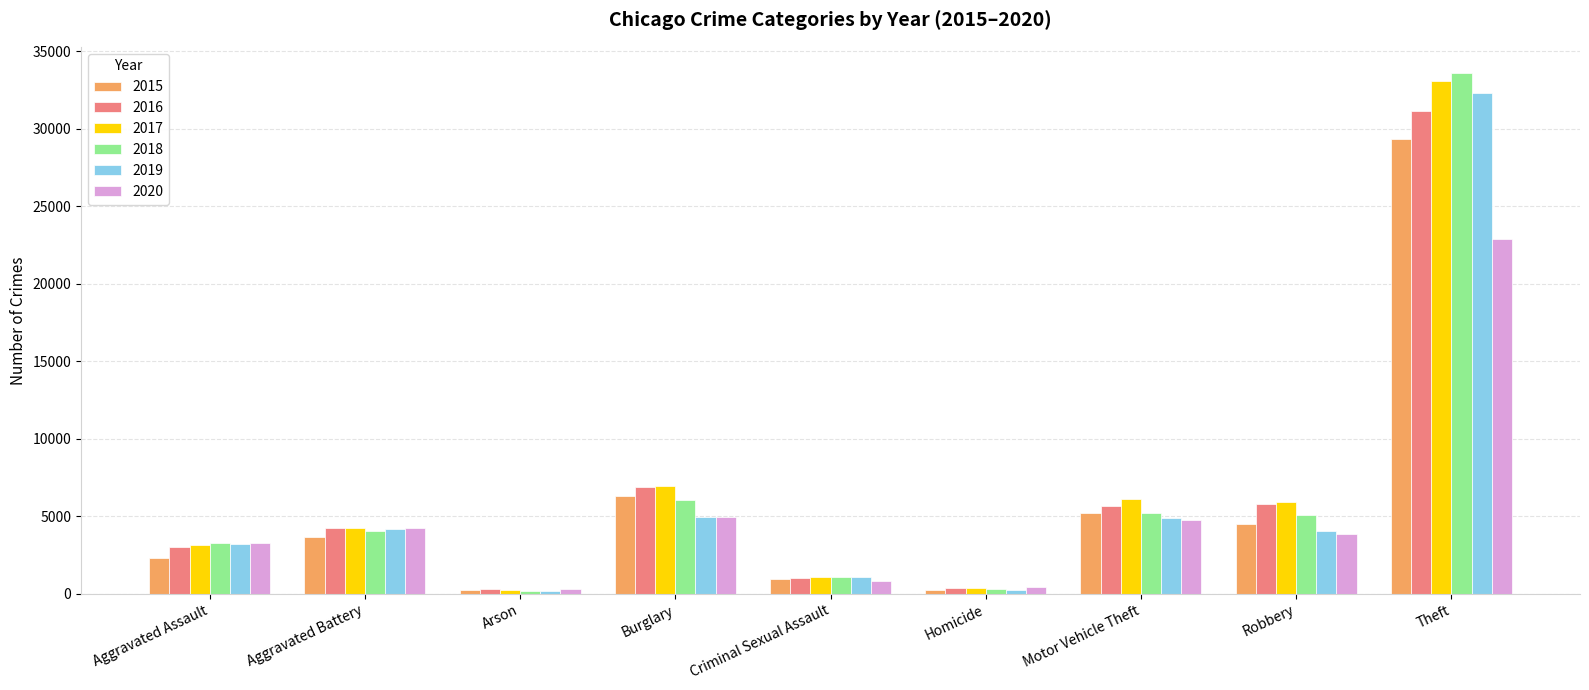

What is the label of the 5th bar from the left?

Criminal Sexual Assault